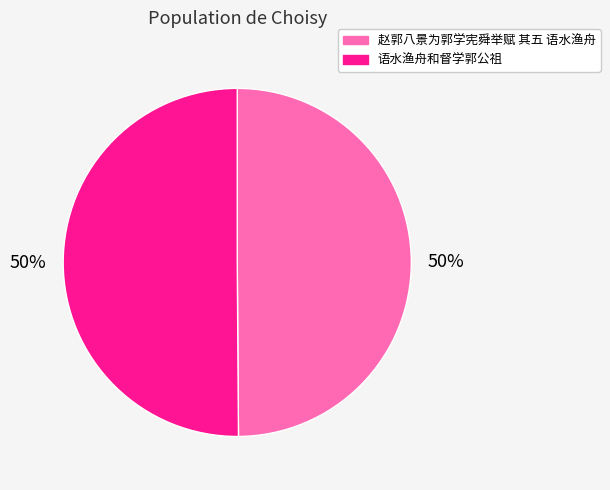

To the nearest percent, what percentage of the pie is 语水渔舟和督学郭公祖?

50%